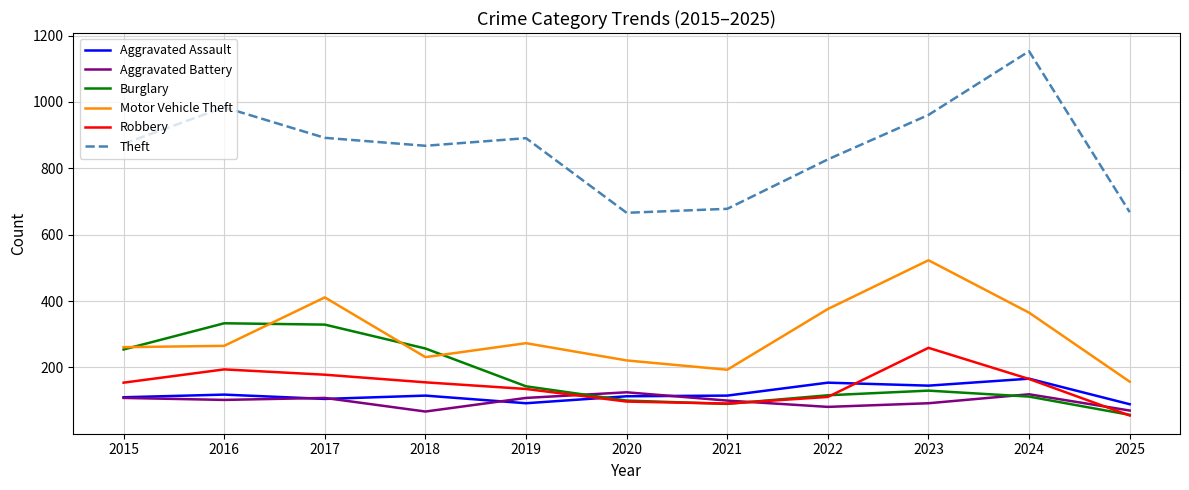

What is the sum of the Robbery values at 2025 and 2018?

210